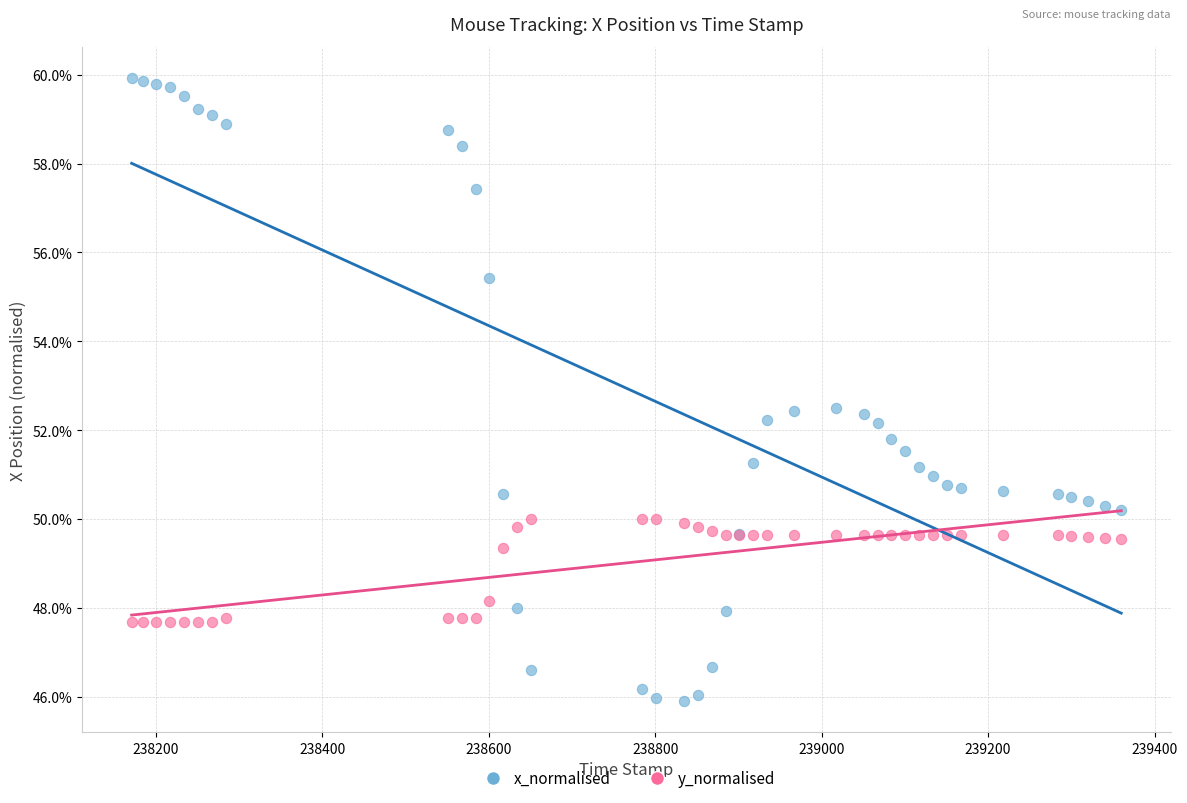

What are all the series names shown in the legend?

x_normalised, y_normalised